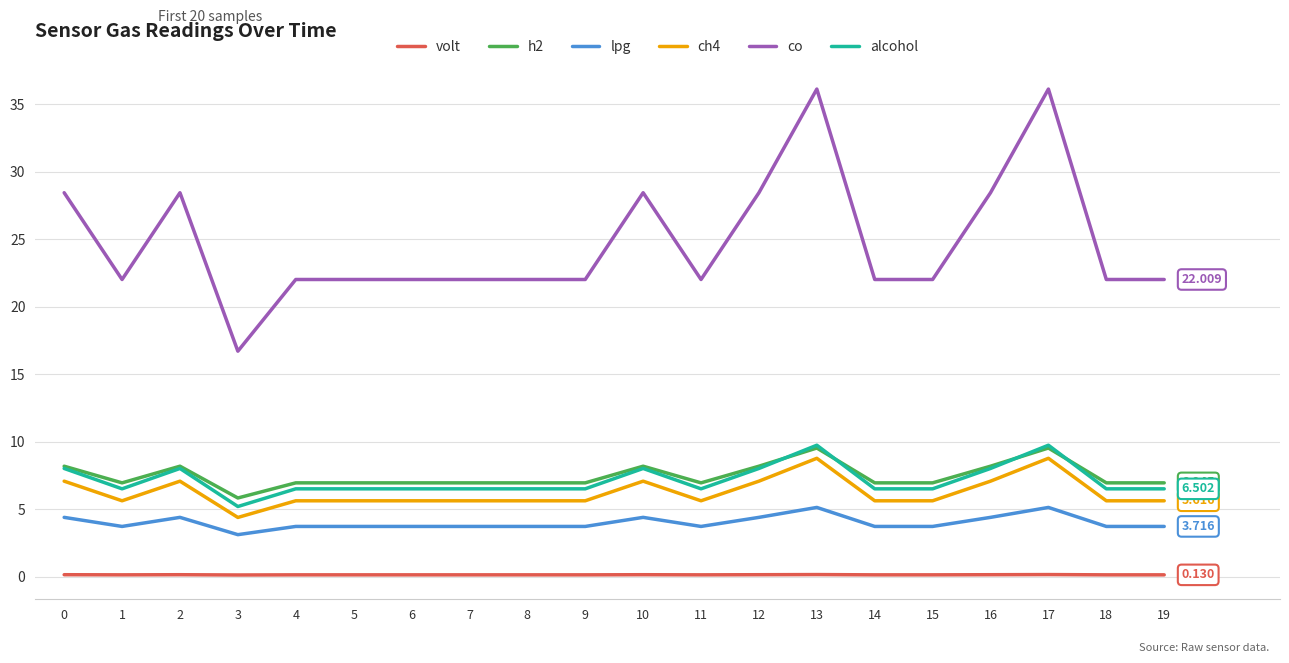

Between 11 and 13, which series saw the biggest shift?

co